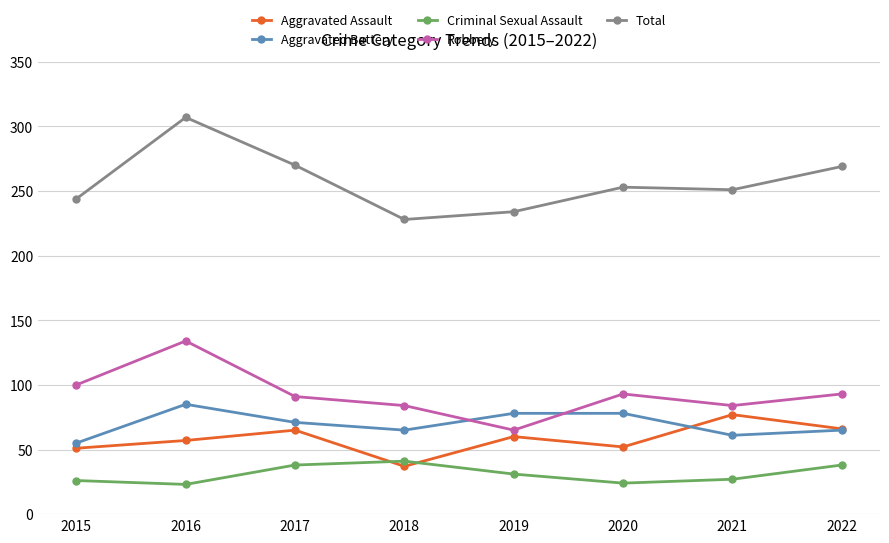

At which label does Aggravated Battery first exceed 71?

2016